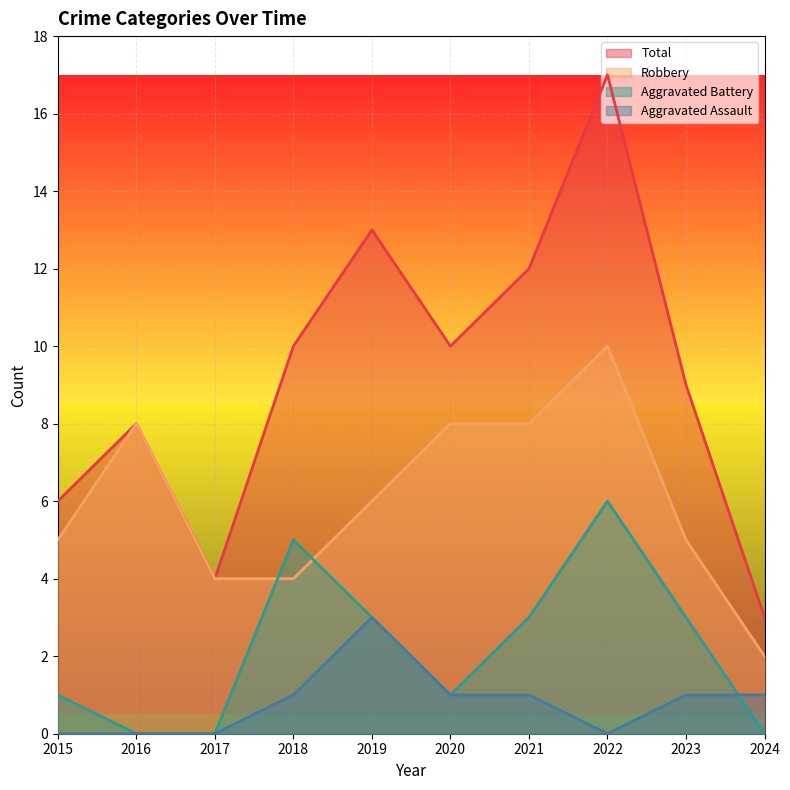

How many lines are shown in the chart?

4